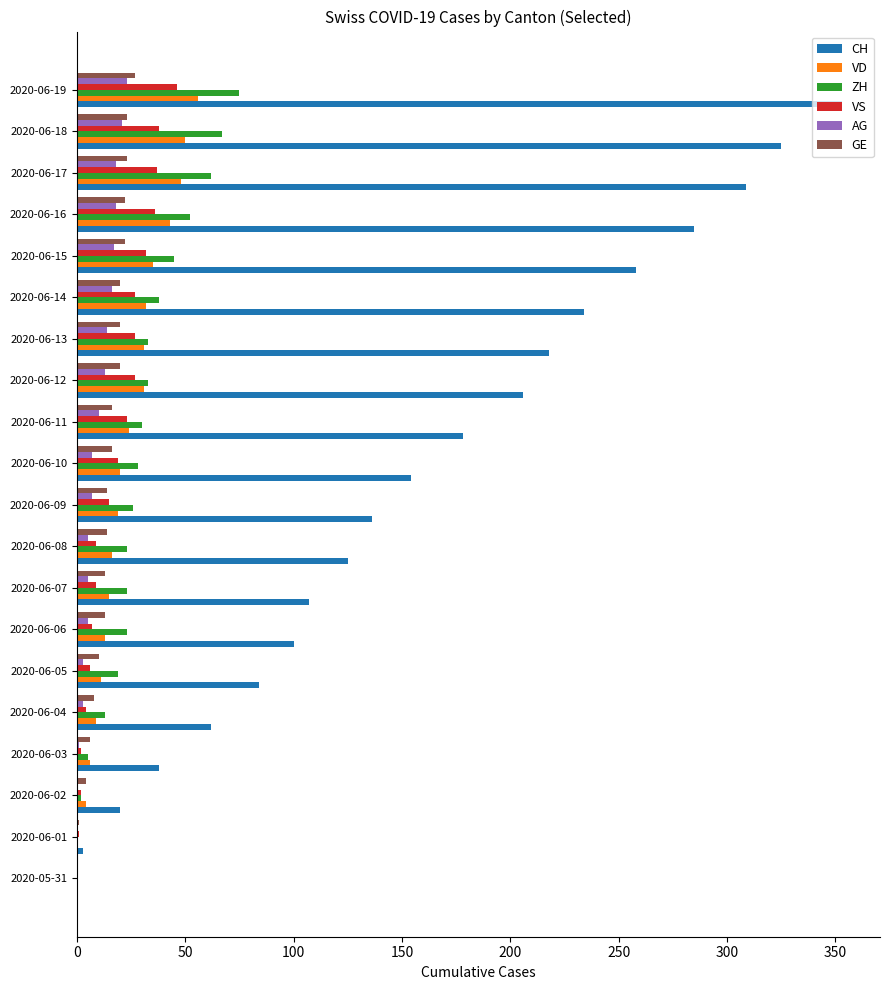

What is the highest value of the ZH series?

75